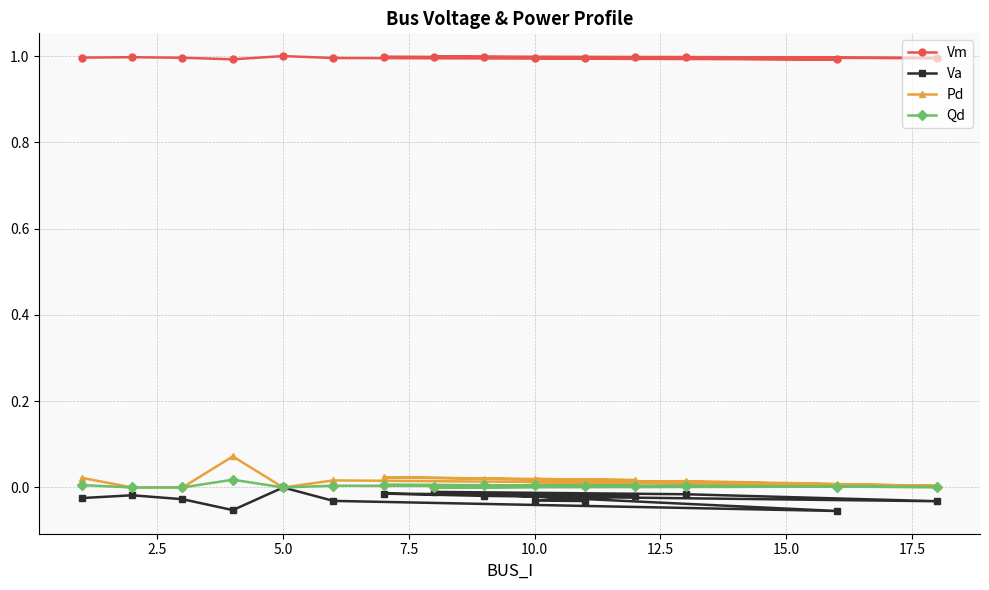

Which series has the largest range (max minus min)?

Pd